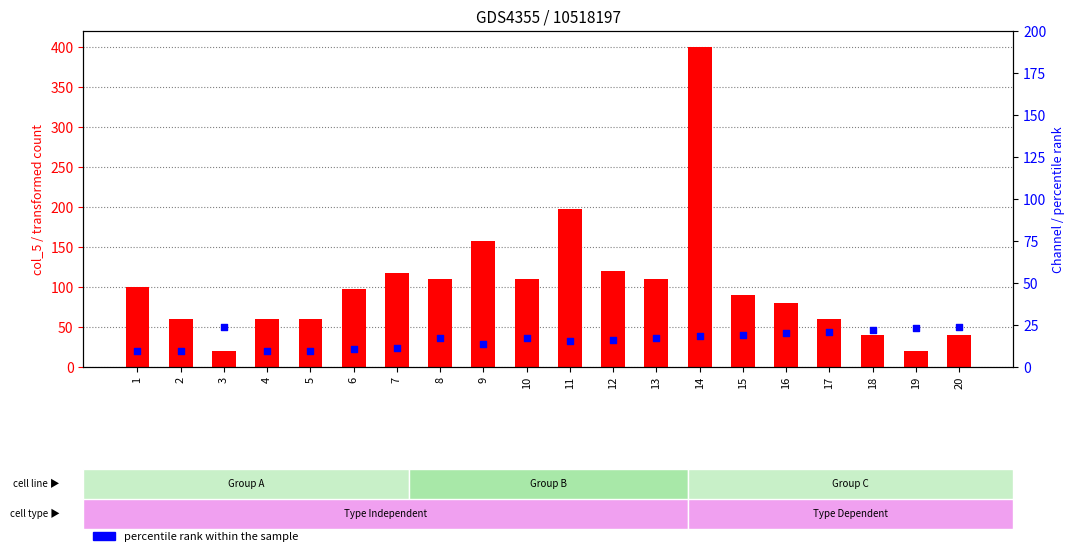

Is the value of Channel (percentile rank) at 14 greater than the value of col_5 (transformed count) at 19?

Yes